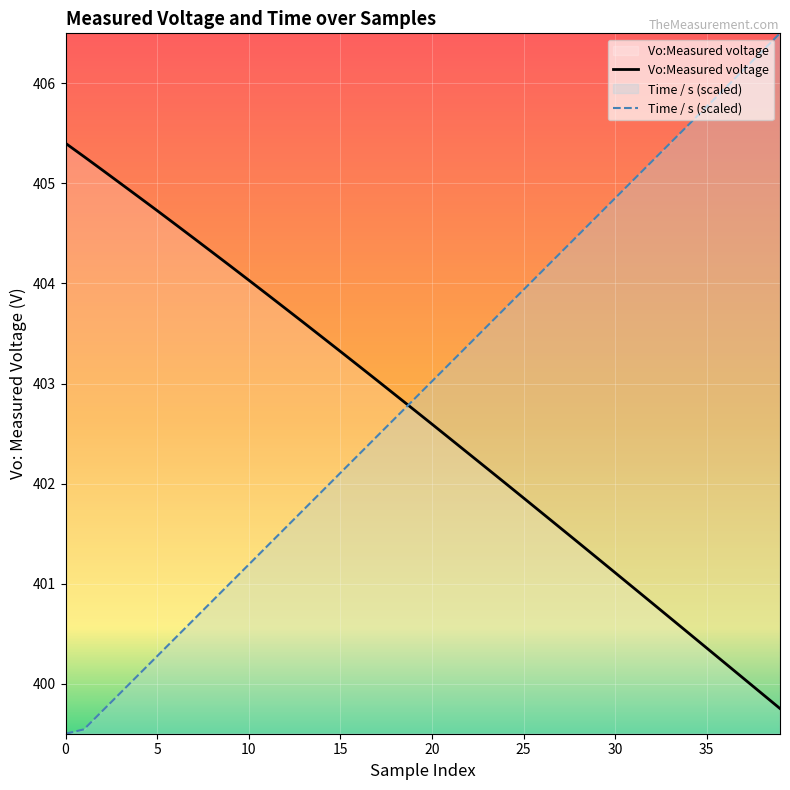

How many categories are shown in the chart?

40